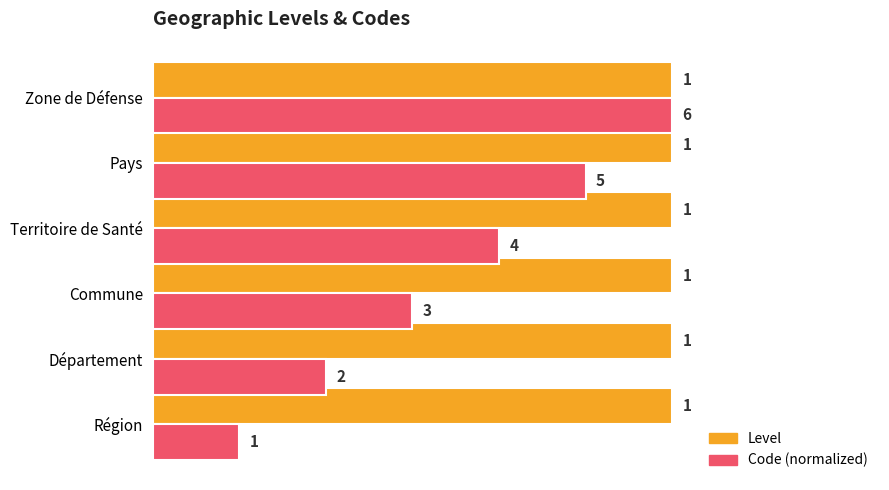

Which series has the widest spread of values?

Code (normalized)